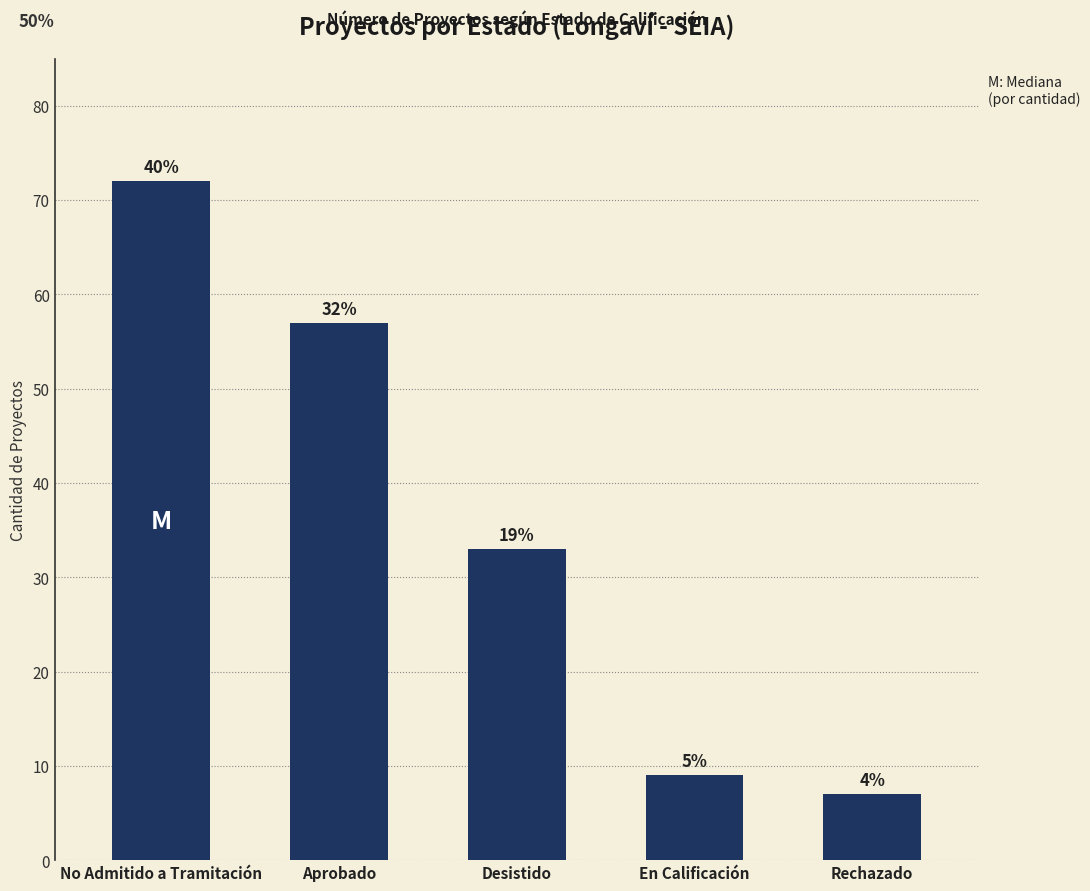

What is the change in value from Aprobado to Rechazado?

-50